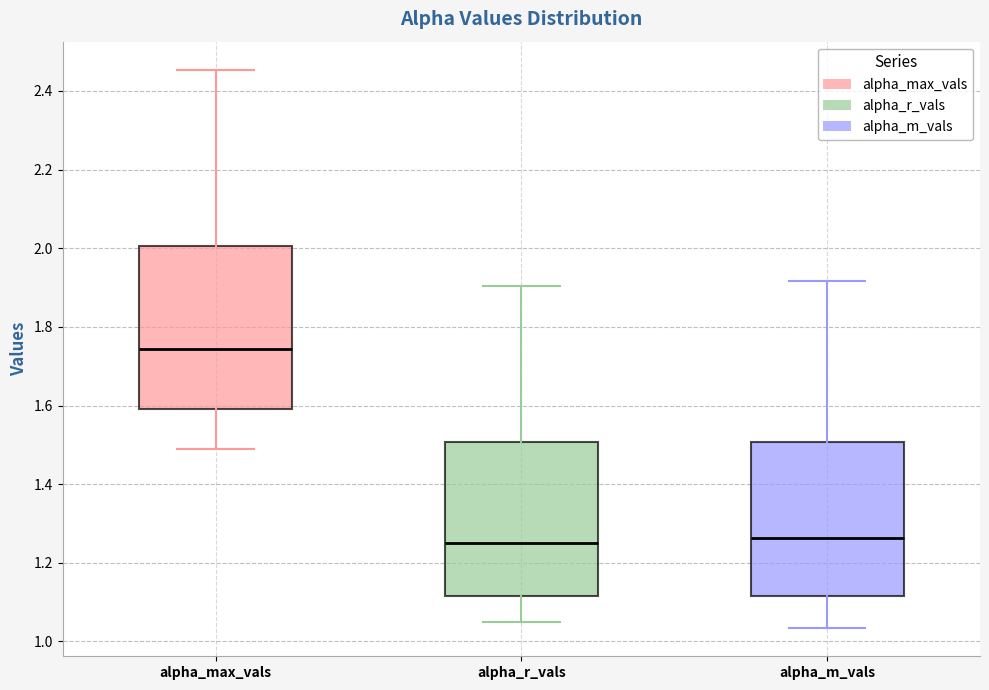

Comparing the boxes themselves (not the whiskers), which one is the tallest?

alpha_max_vals